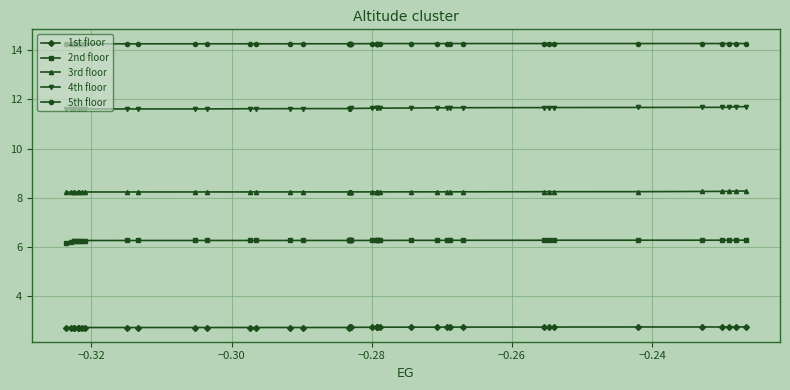

What is the lowest value of the 5th floor series?

14.3